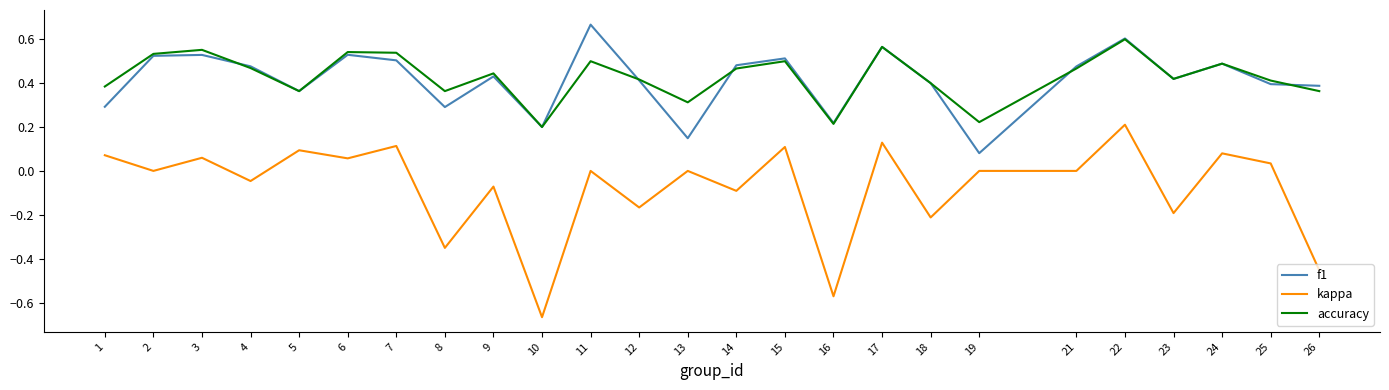

True or false: kappa and accuracy intersect in this chart.

False